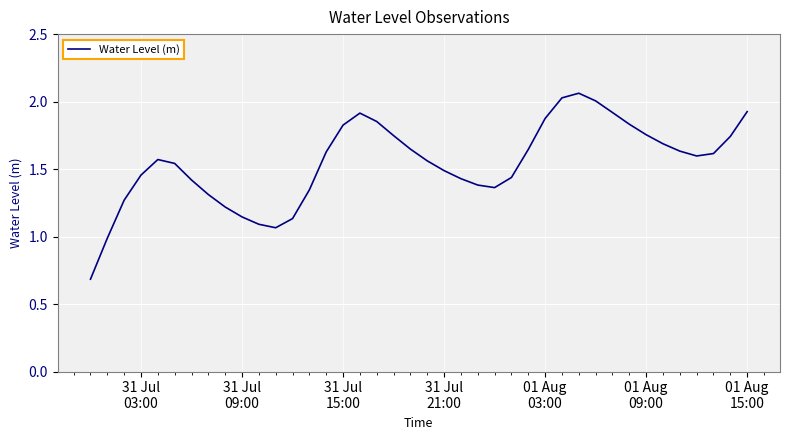

True or false: the data has more than 2 interior local peaks.

True